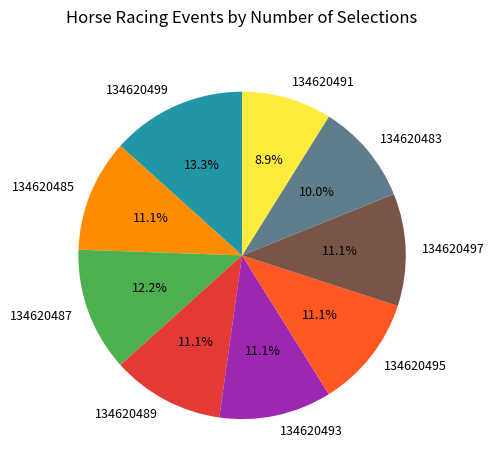

How much of the chart is everything except 134620497?

88.9%